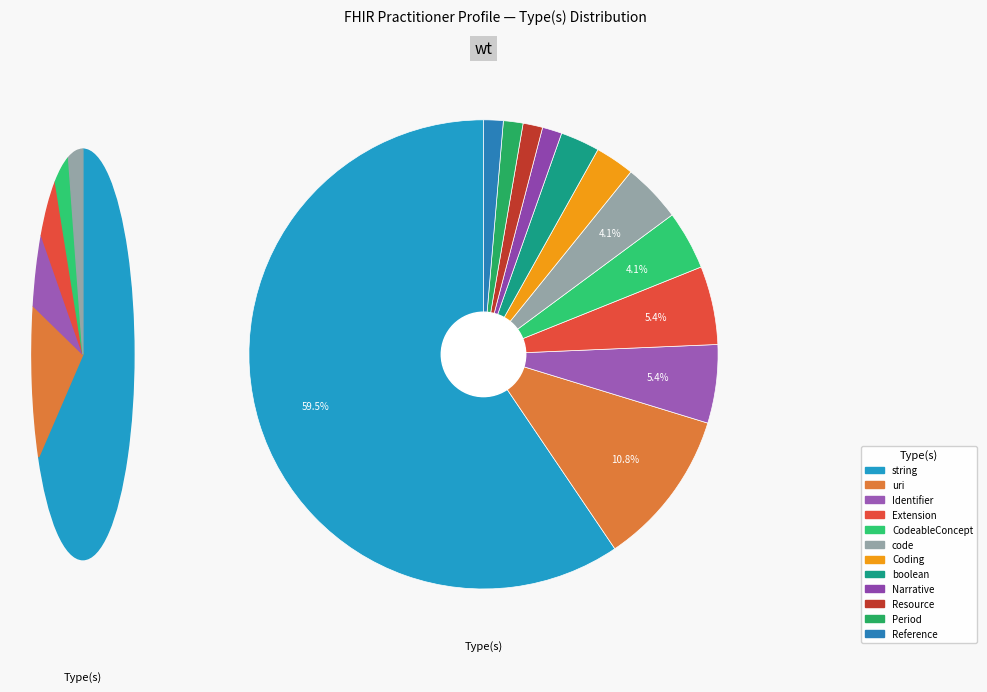

Which category accounts for the majority?

string